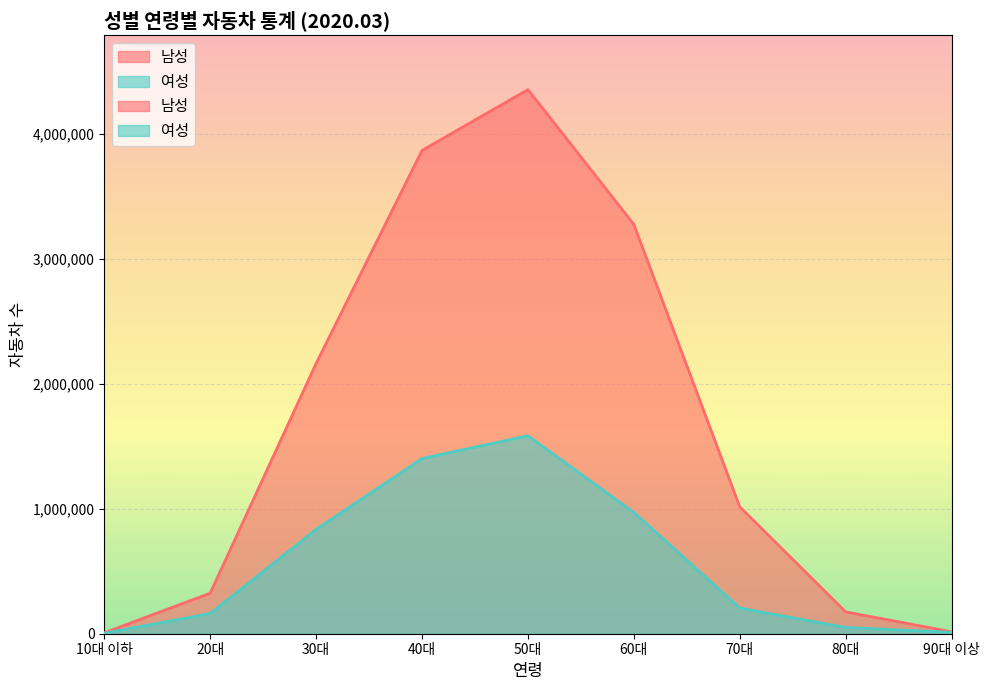

What is the approximate value of 여성 at 30대, to the nearest 50?

835600